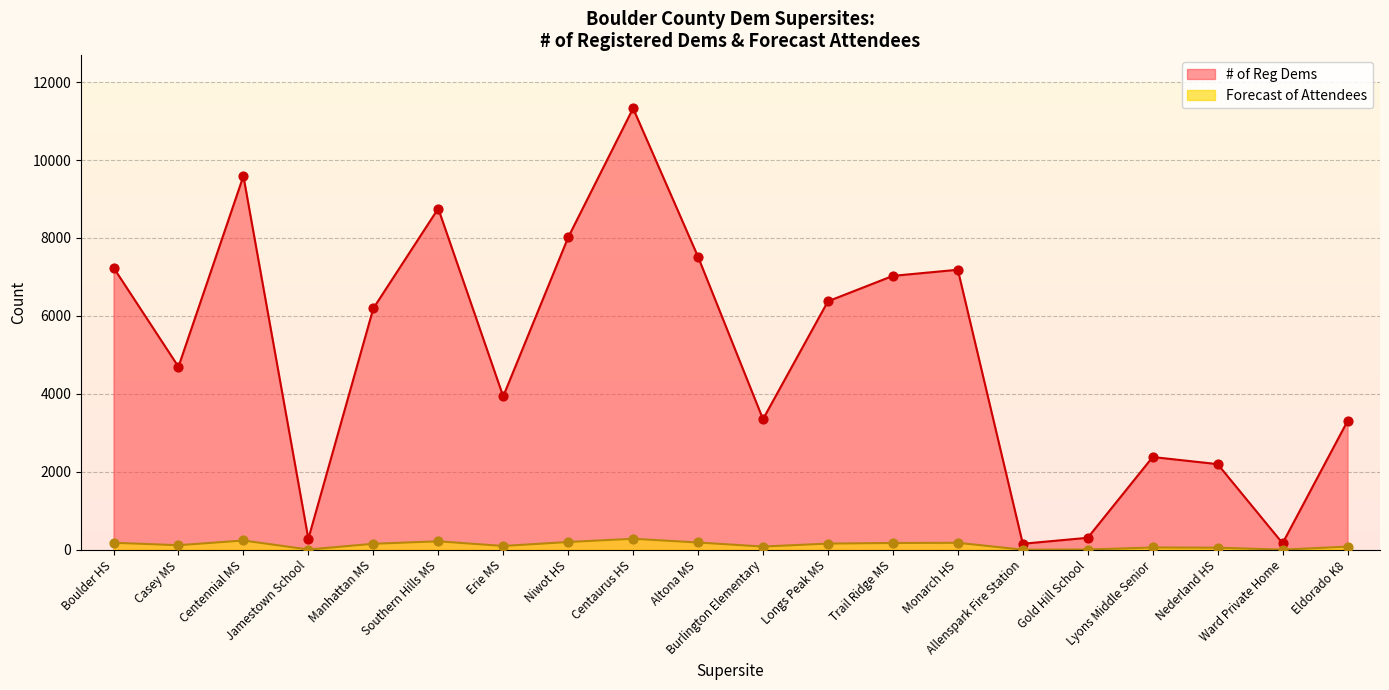

At how many categories does at least one series exceed 2848?

14